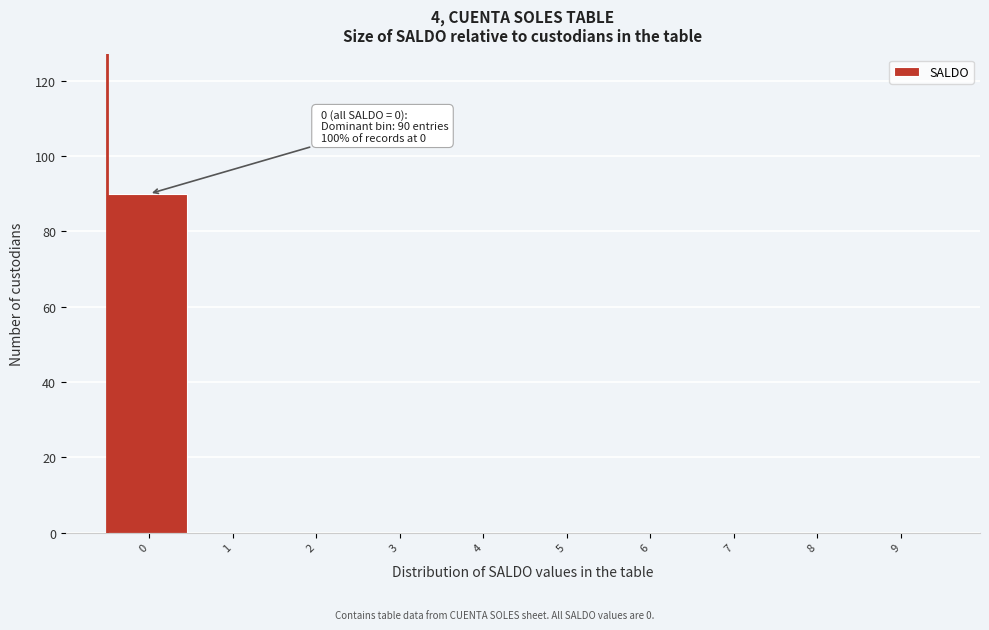

Reading left to right, what are all the values shown in this chart?

0=90	1=0	2=0	3=0	4=0	5=0	6=0	7=0	8=0	9=0